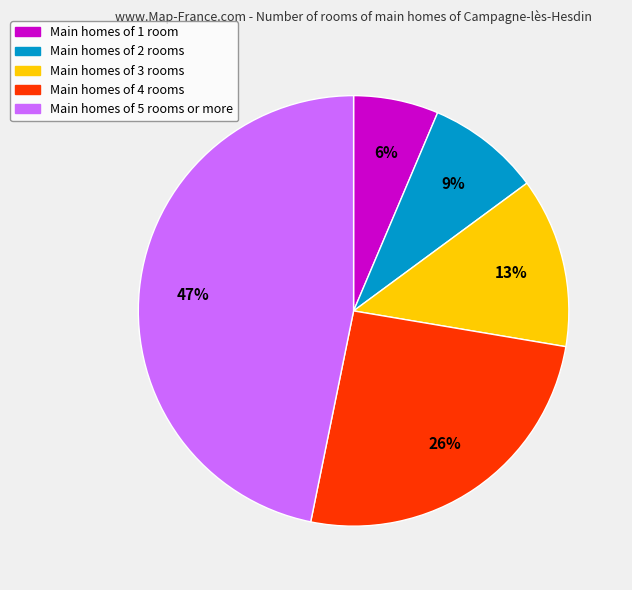

To the nearest percent, what is the average slice percentage?

20%